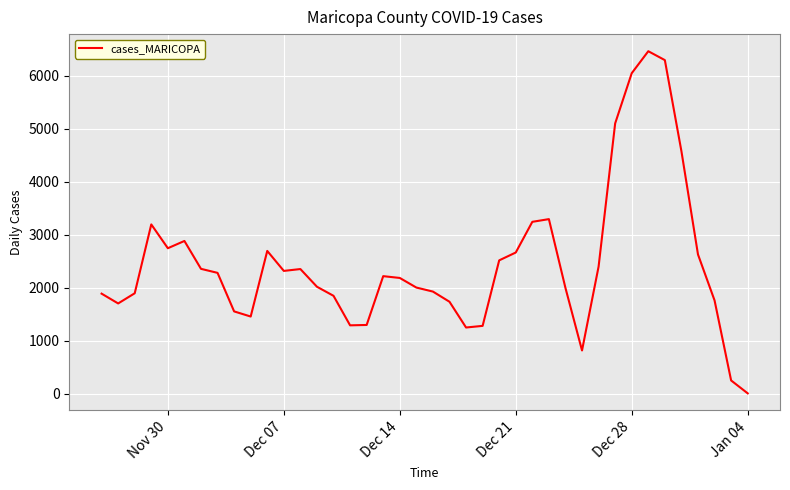

What is the difference between the maximum and minimum values?

6455